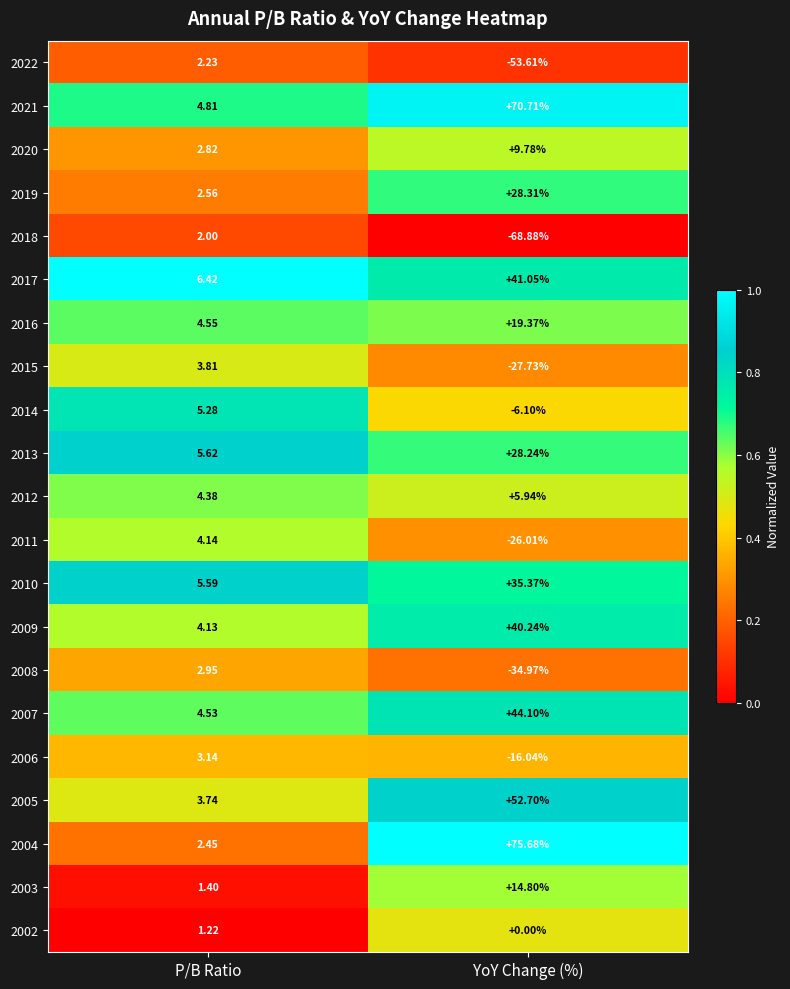

Which category has the lowest value across all series?

YoY Change (%)